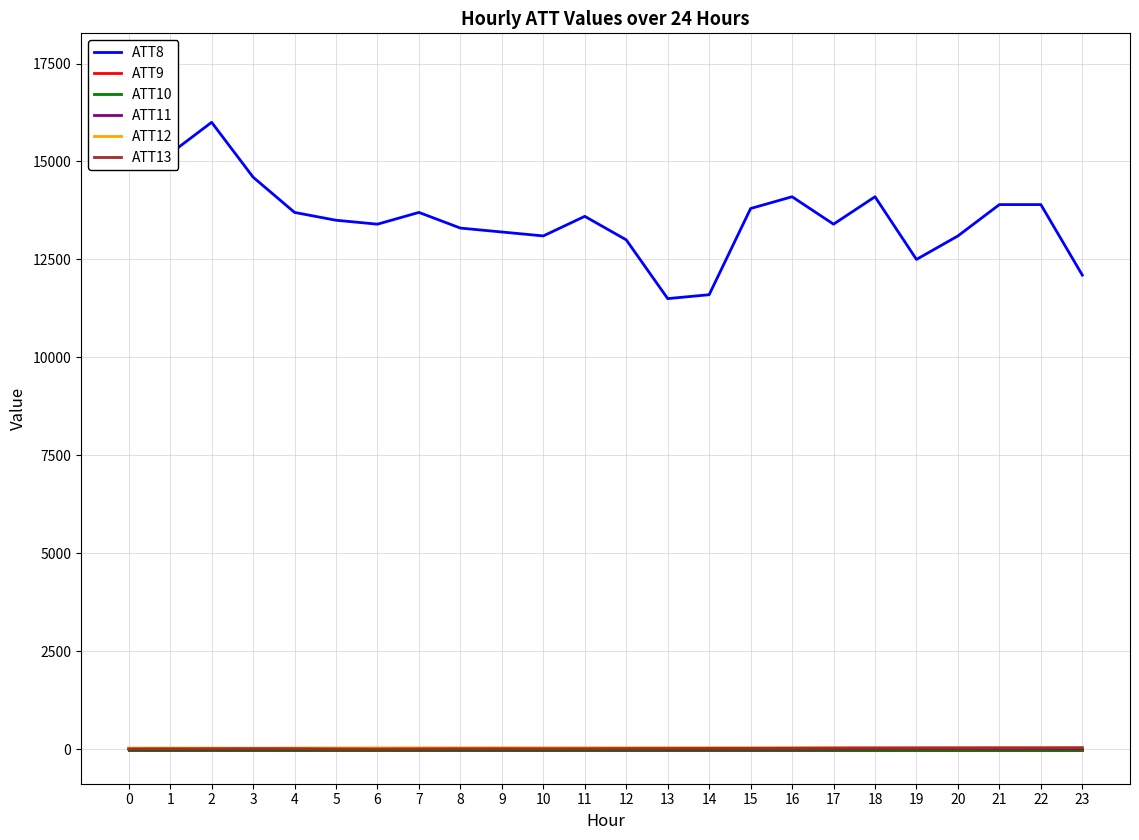

Reading right to left, extract all data points from this chart.

ATT8: 12100.0	13900.0	13900.0	13100.0	12500.0	14100.0	13400.0	14100.0	13800.0	11600.0	11500.0	13000.0	13600.0	13100.0	13200.0	13300.0	13700.0	13400.0	13500.0	13700.0	14600.0	16000.0	15200.0	17400.0
ATT9: -10.0	-10.0	-10.0	-10.0	-10.0	-10.0	-10.0	-10.0	-10.0	-10.0	-10.0	-10.0	-10.0	-10.0	-10.0	-10.0	-10.0	-10.0	-10.0	-10.0	-10.0	-10.0	-10.0	-10.0
ATT10: -10.0	-10.0	-10.0	-10.0	-10.0	-10.0	-10.0	-10.0	-10.0	-10.0	-10.0	-10.0	-10.0	-10.0	-10.0	-10.0	-10.0	-10.0	-10.0	-10.0	-10.0	-10.0	-10.0	-10.0
ATT11: 11.8	11.1	10.4	10.5	10.1	11.0	5.8	3.7	3.4	2.8	2.2	4.0	4.2	2.5	2.0	2.1	2.5	2.9	3.1	3.1	2.7	2.3	2.4	2.4
ATT12: 41.9	40.0	39.7	39.7	39.3	40.2	39.7	37.3	38.3	39.0	38.2	37.2	35.5	36.0	36.0	34.3	34.5	33.7	32.1	29.9	28.1	29.2	30.3	29.0
ATT13: 37.4	35.3	35.1	33.7	32.5	30.8	28.5	25.6	22.2	20.0	18.1	17.4	14.6	12.5	13.5	13.1	9.2	4.9	7.5	13.8	13.6	12.9	11.4	8.7